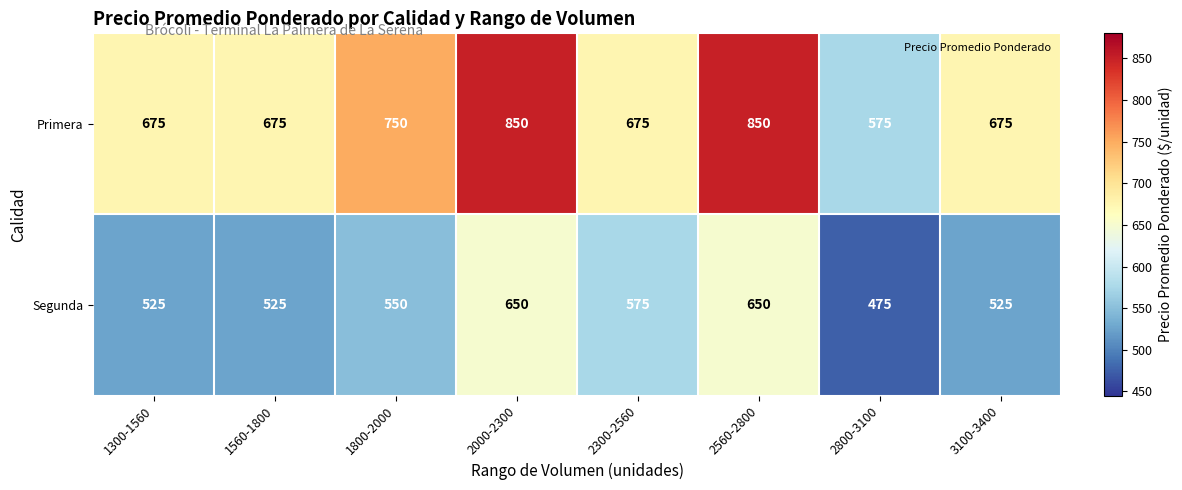

At which category does the chart reach its minimum across all series?

2800-3100